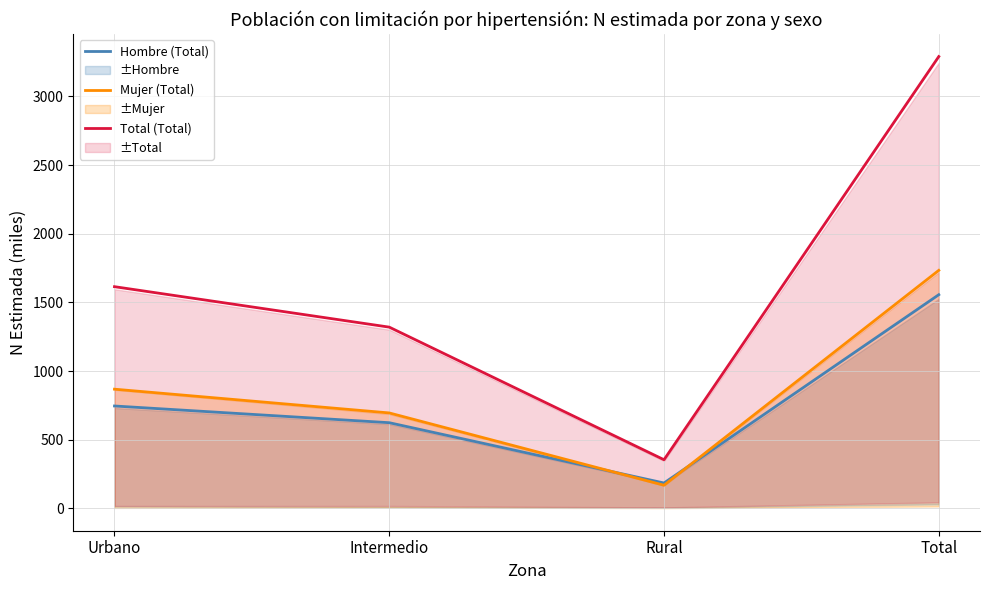

How many data points does each series have?

4